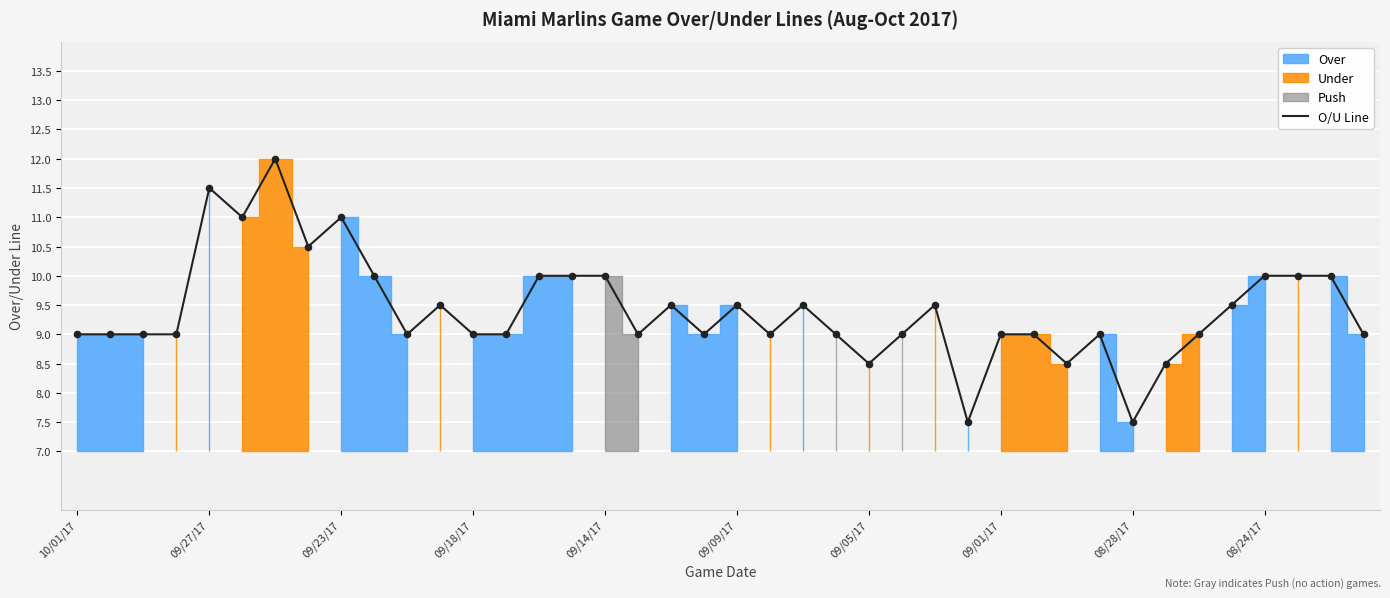

What is the ratio of the value at 18 to the value at 15?

0.9